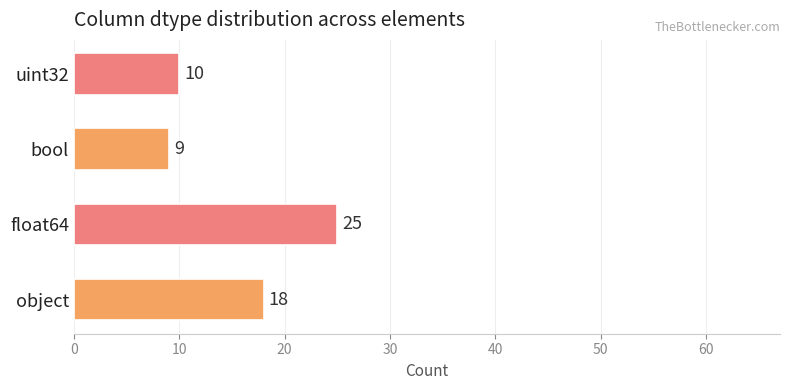

The chart shows a value of 9 at bool. True or false?

True